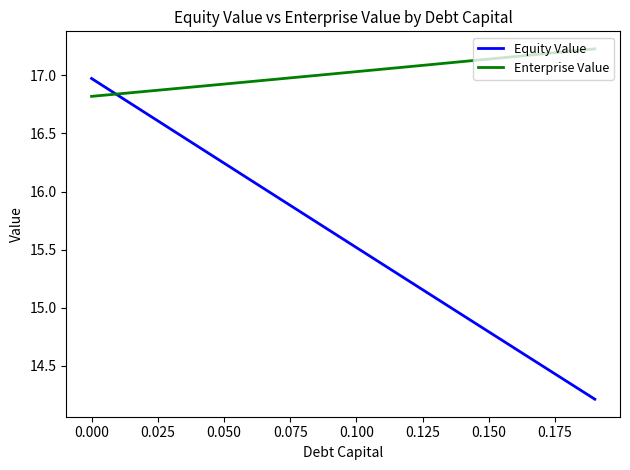

What is the highest value of the Equity Value series?

17.0